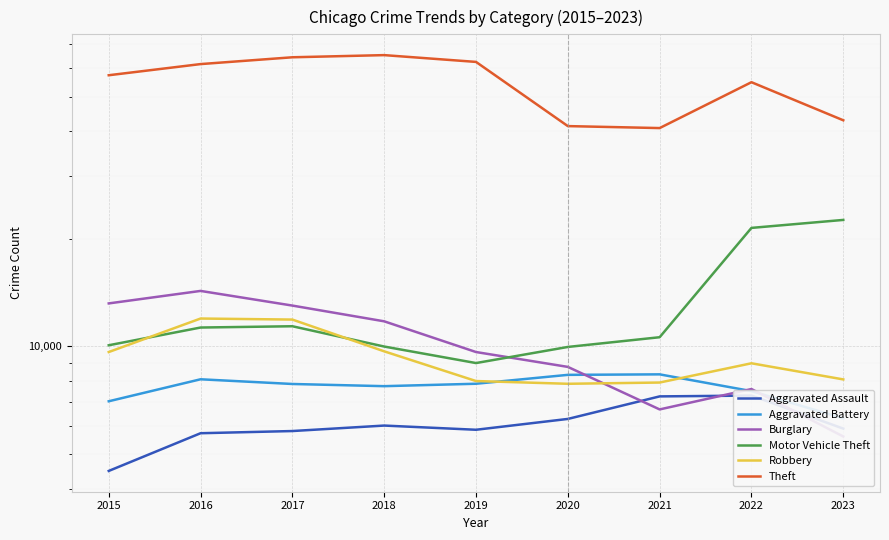

List the series in order of their peak value, highest first.

Theft, Motor Vehicle Theft, Burglary, Robbery, Aggravated Battery, Aggravated Assault